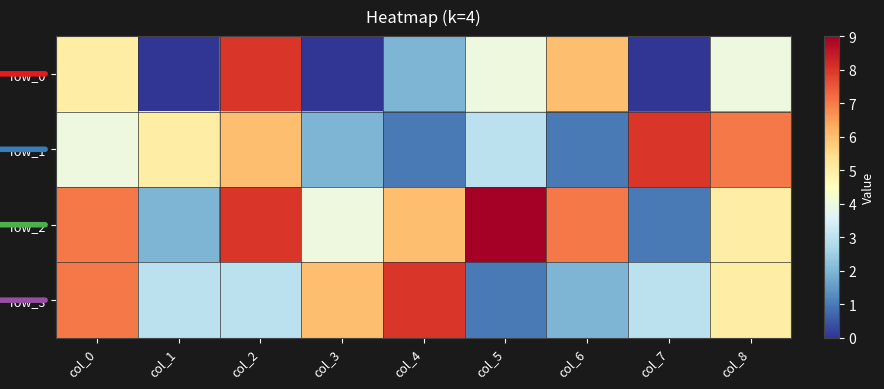

What is the maximum value shown in the chart?

9